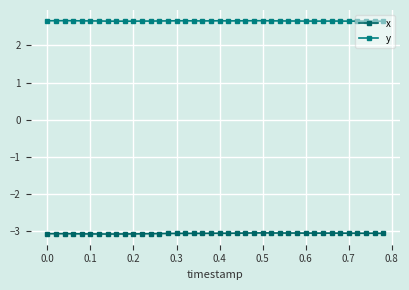

At which category does x reach its first local valley?

0.6